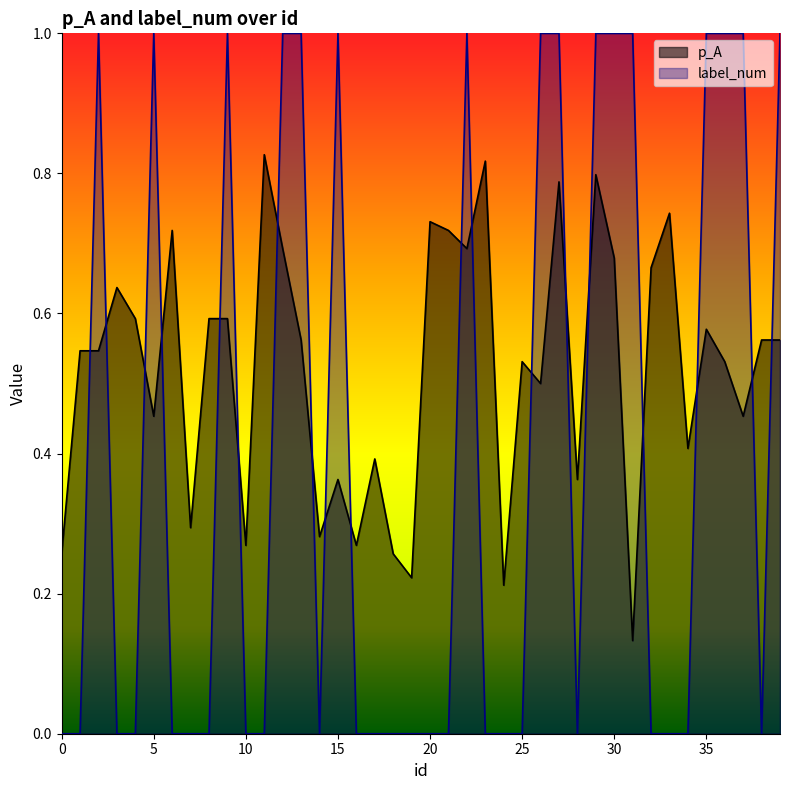

At which category is the sum across all series the highest?

29